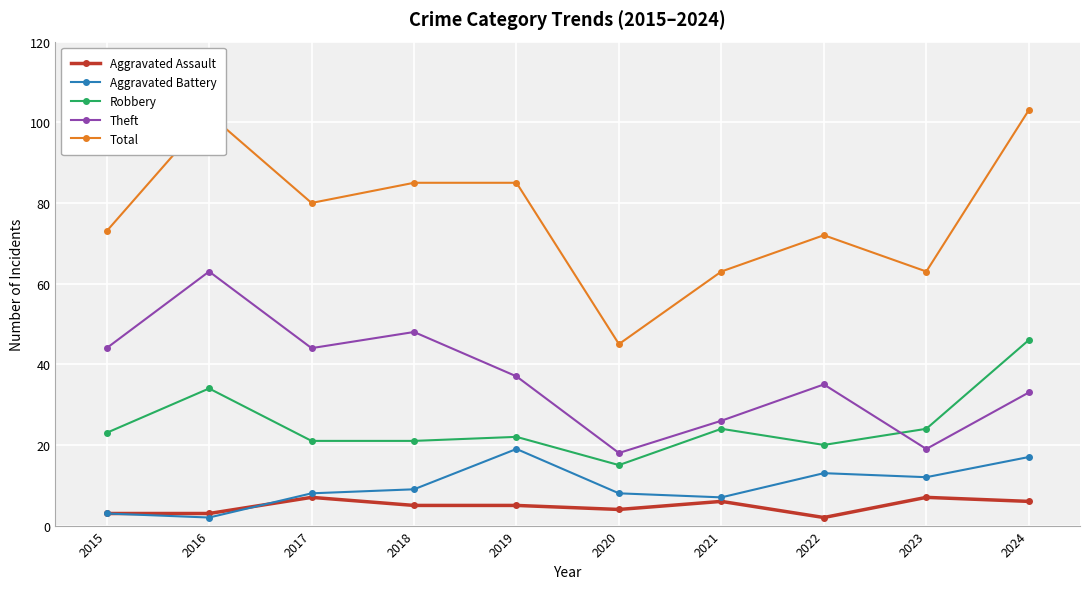

At which category does Aggravated Battery reach its first local valley?

2016